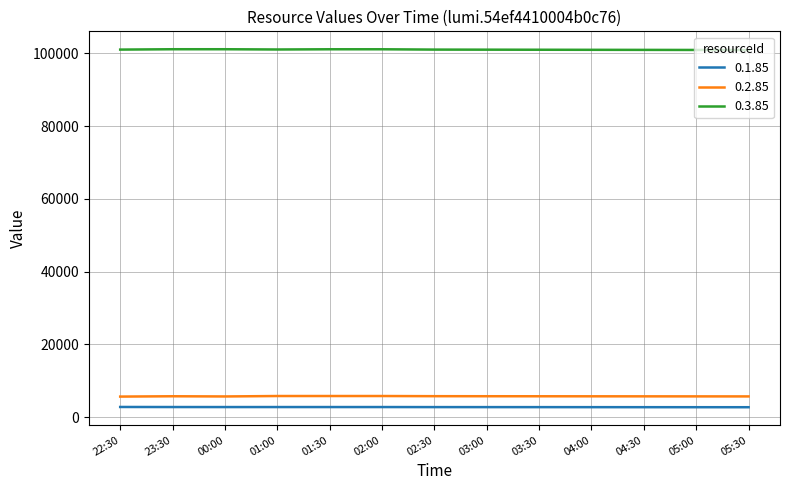

What is the minimum value for 0.1.85?

2730